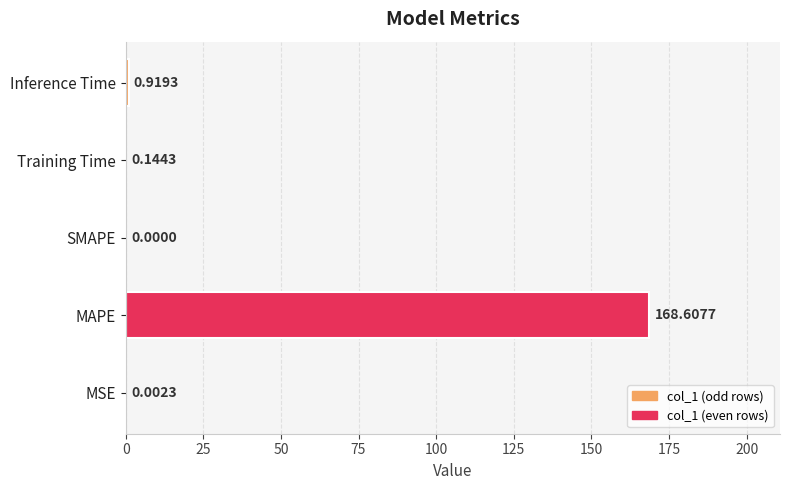

Between Inference Time and MAPE, which is larger?

MAPE